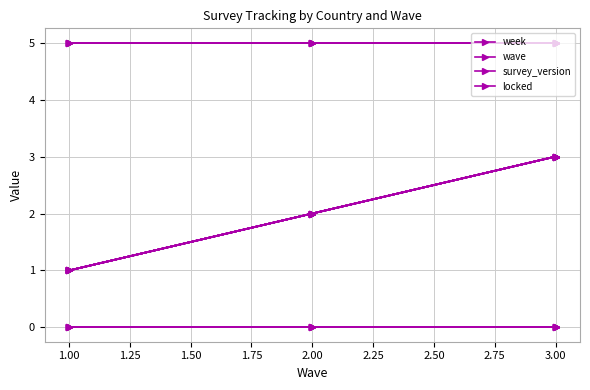

What is the value of the survey_version point at the 1st from the left?

5